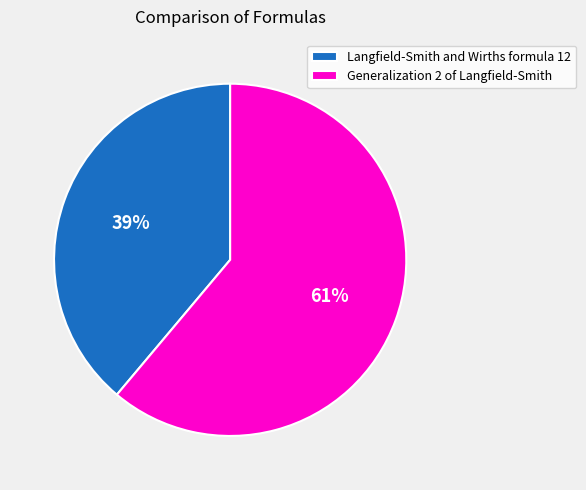

To the nearest percent, what is the average slice percentage?

50%